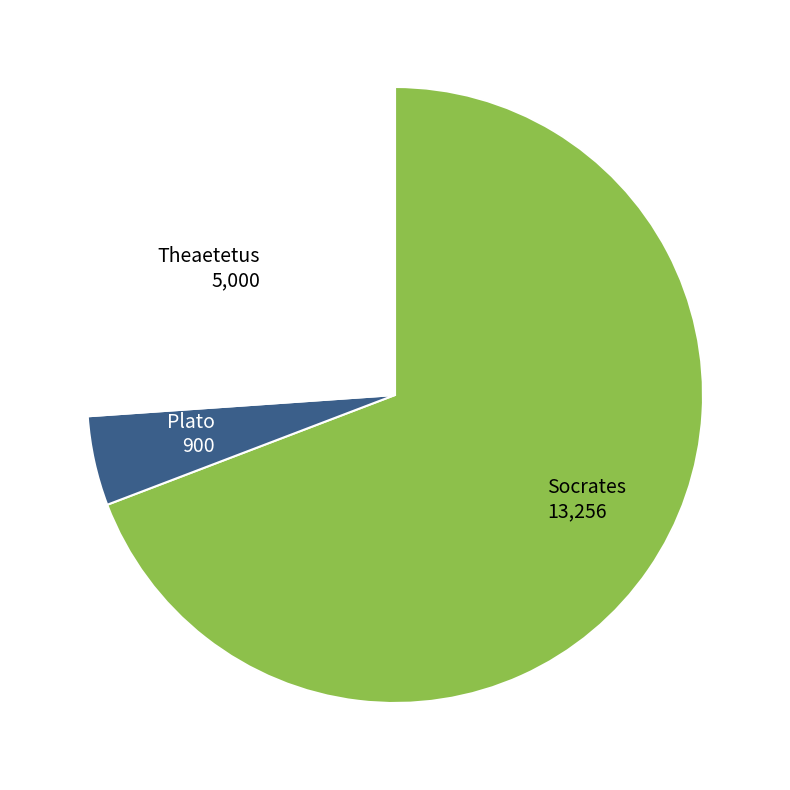

Is the sum of Socrates 13,256 and Theaetetus 5,000 greater than half?

Yes